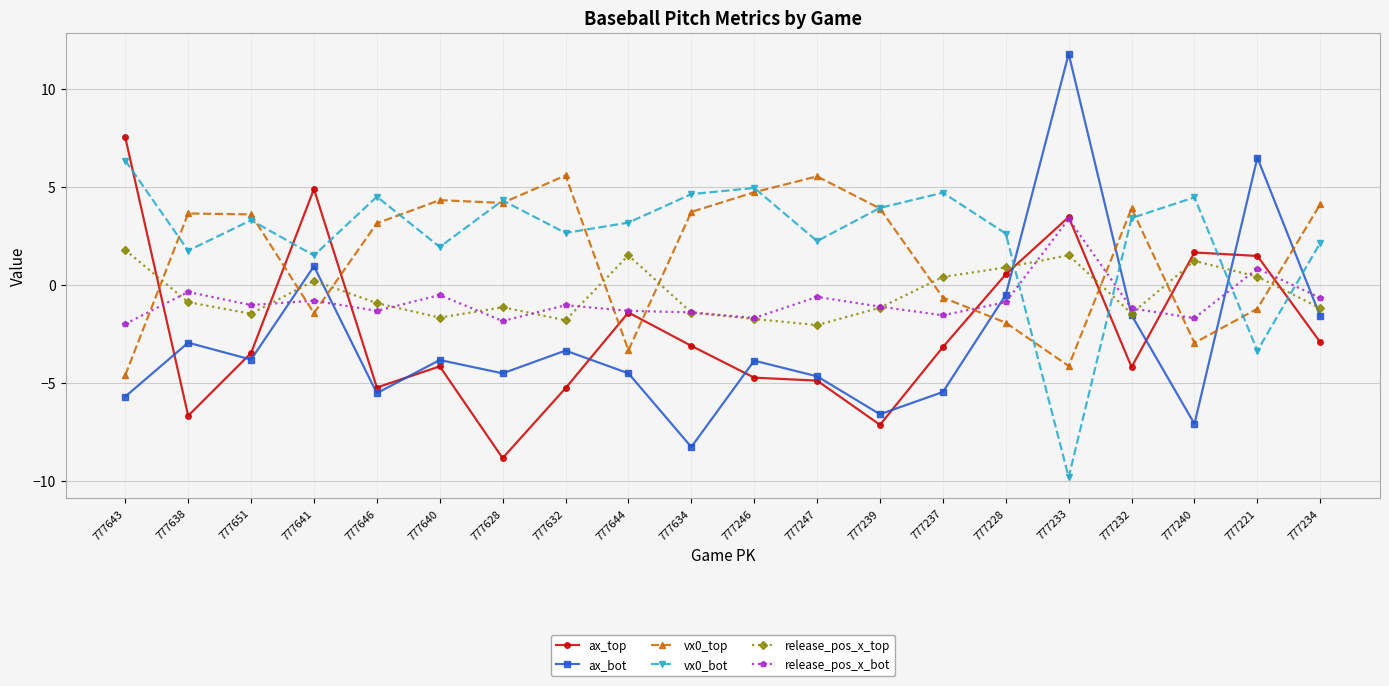

Is it true that ax_top equals -5.3 at 777632?

True